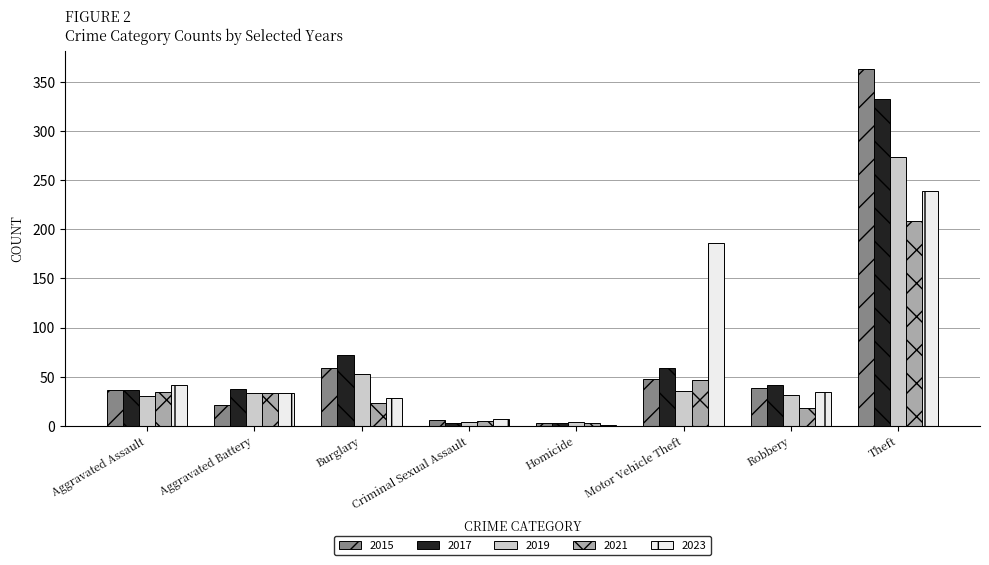

Is the value of 2017 at Homicide greater than the value of 2023 at Robbery?

No